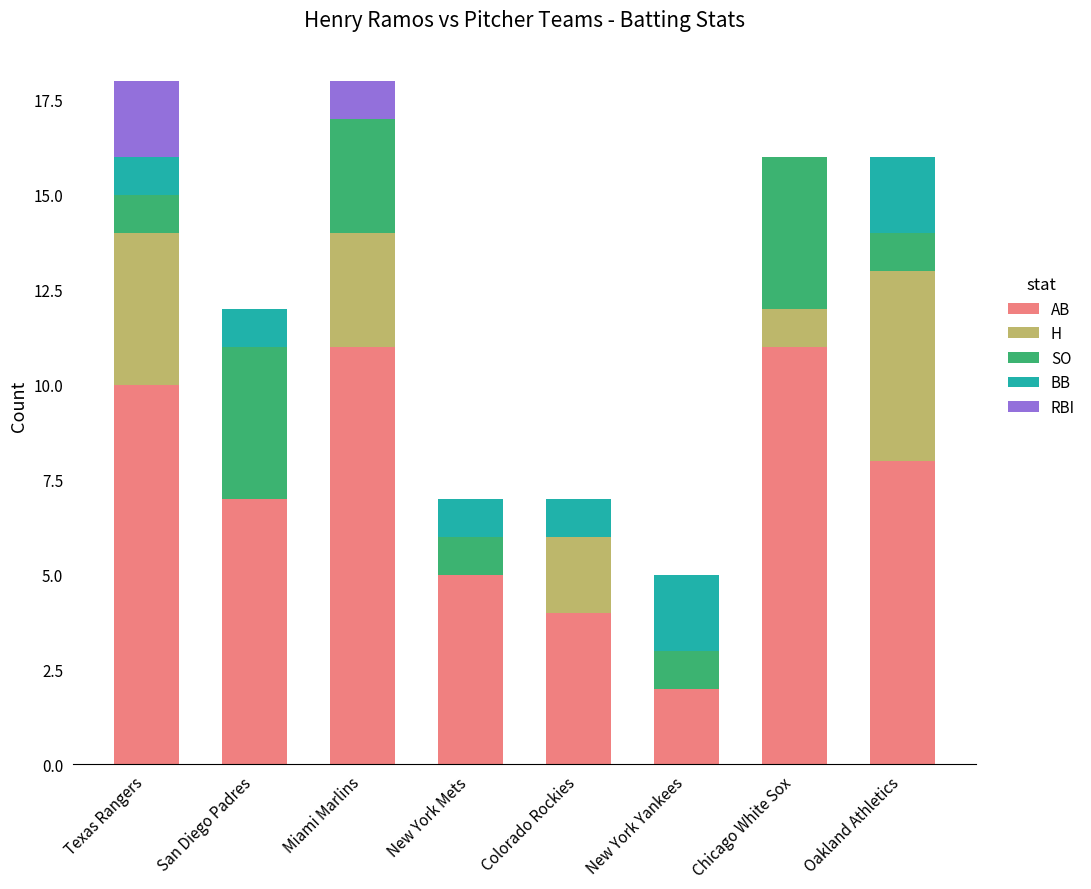

The value of AB at San Diego Padres is 7. True or false?

True